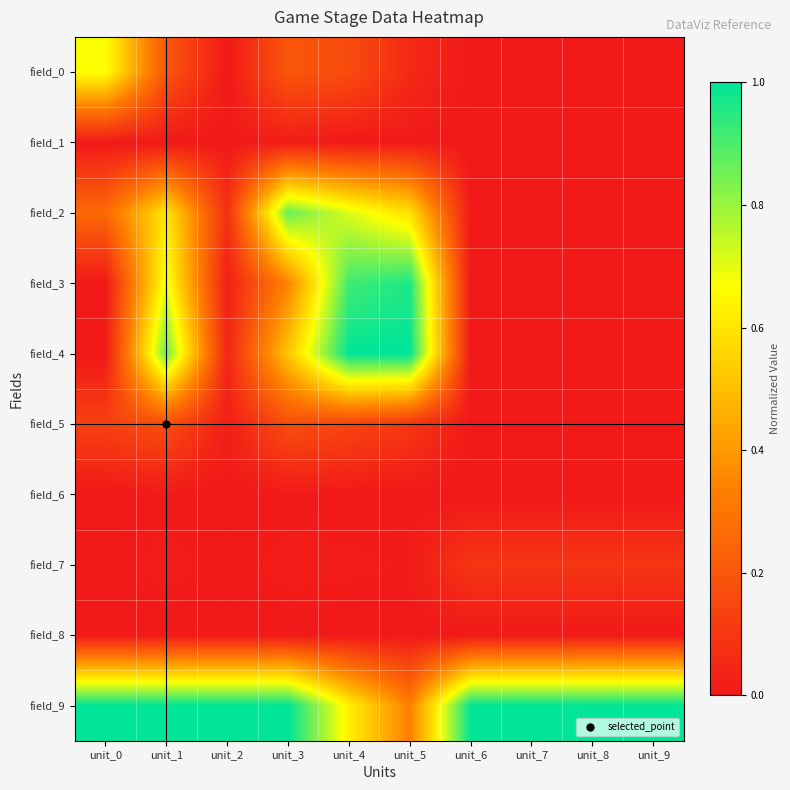

What is the total value across all series at unit_2?

1.2